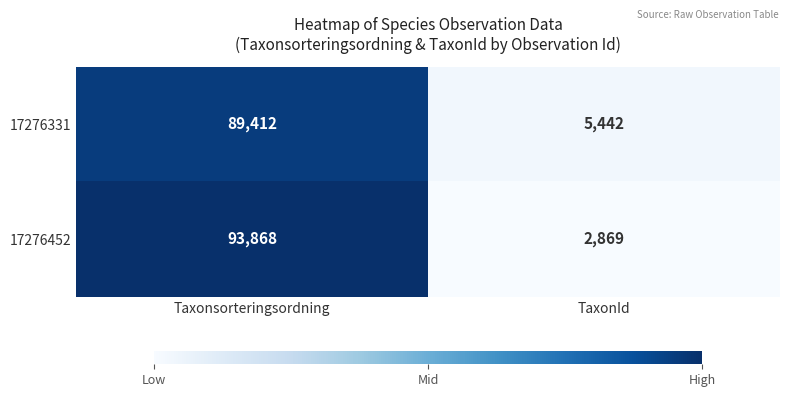

At Taxonsorteringsordning, list the series in order from largest to smallest.

17276452, 17276331